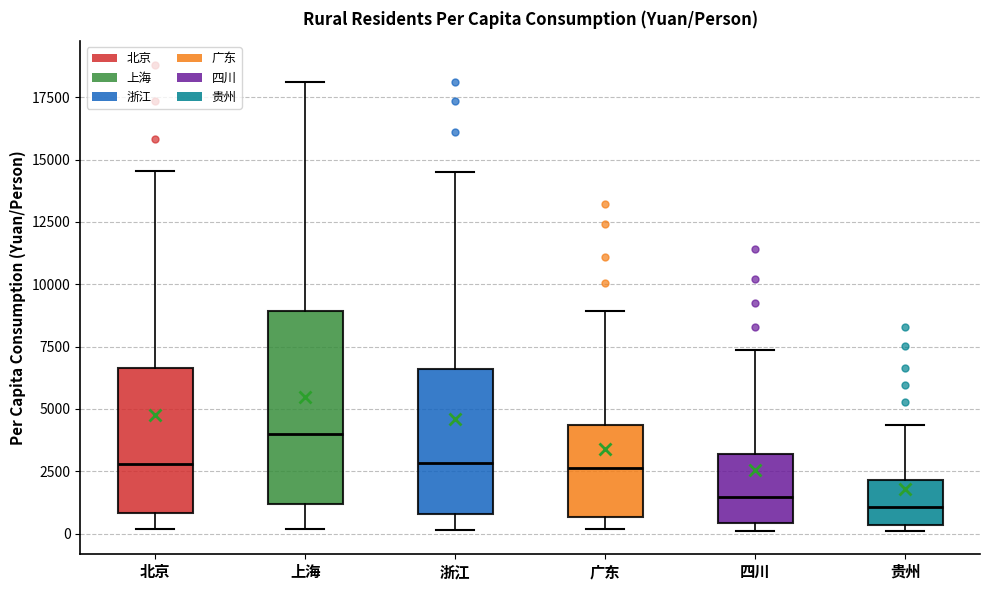

Reading left to right, read every box against the y-axis: the position of its median line, the range the box covers, and the ends of its whiskers. The values are not printed on the chart, so give them approximately, as read against the axis.

北京: median 3000, box 1000 to 6500, whiskers 0 to 14500
上海: median 4000, box 1000 to 9000, whiskers 0 to 18000
浙江: median 3000, box 1000 to 6500, whiskers 0 to 14500
广东: median 2500, box 500 to 4500, whiskers 0 to 9000
四川: median 1500, box 500 to 3000, whiskers 0 to 7500
贵州: median 1000, box 500 to 2000, whiskers 0 to 4500